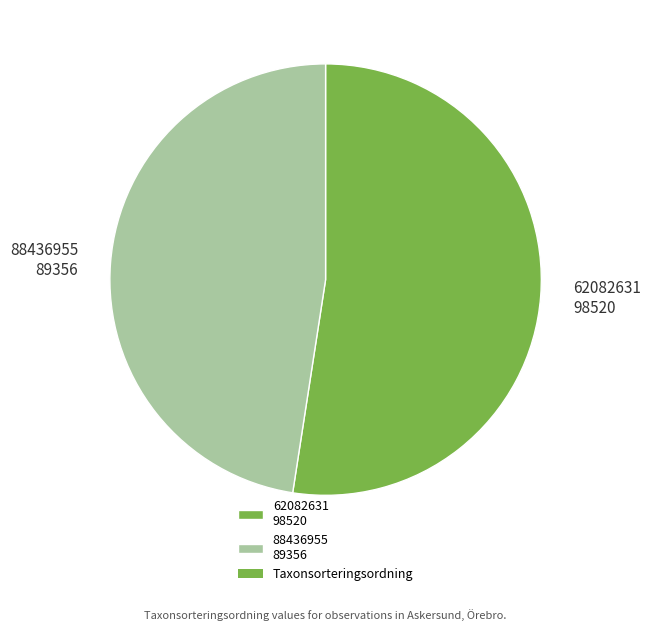

True or false: 62082631 accounts for 52% of the total.

True